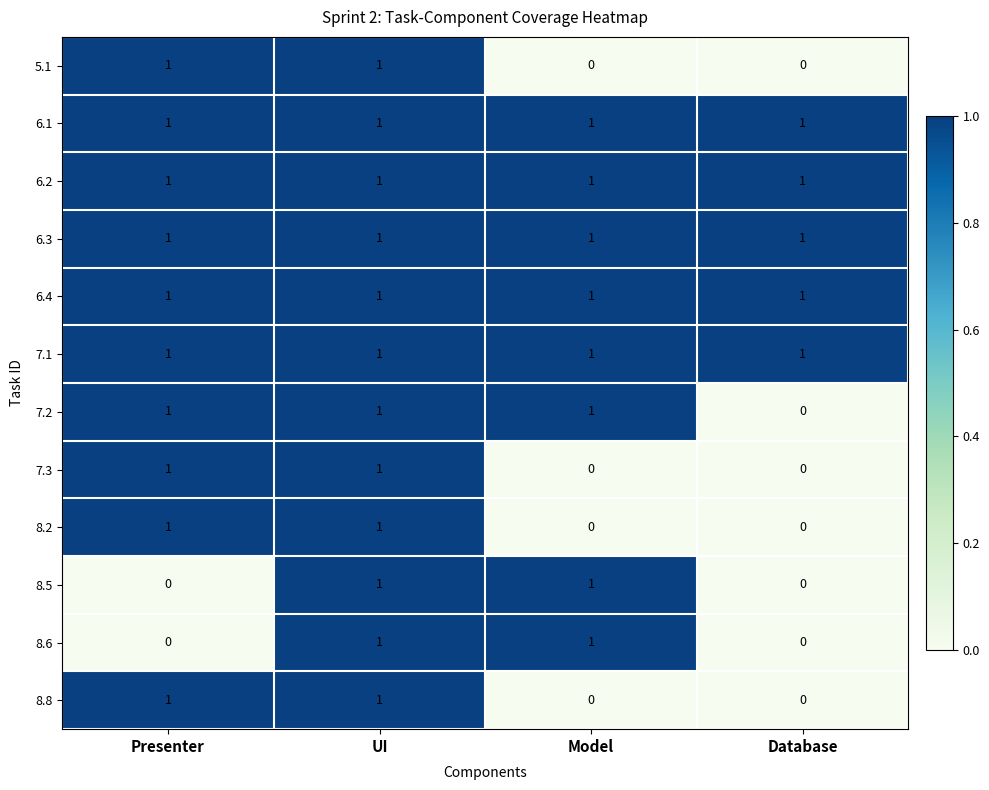

True or false: 7.2 has a value of 1 at Presenter.

True